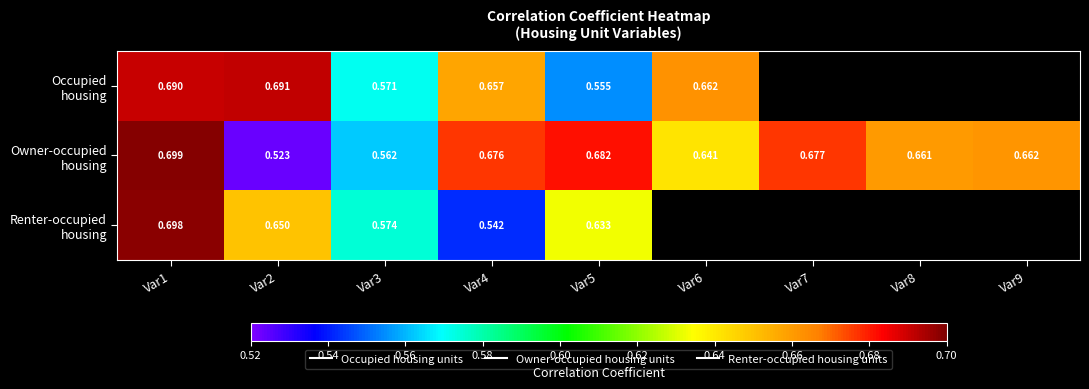

What is the maximum value for Owner-occupied housing?

0.7